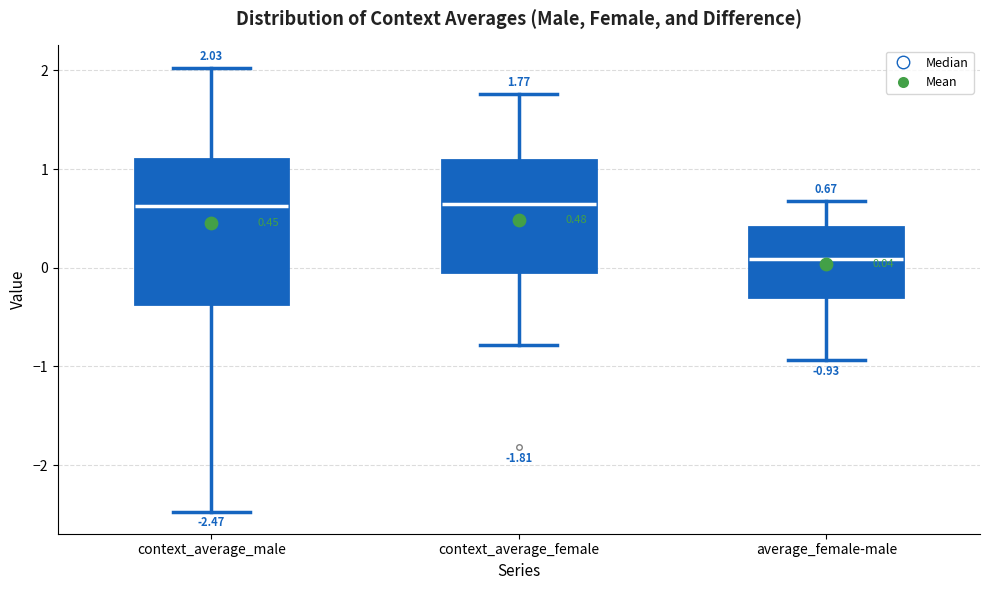

Which box is the tallest, from its lower edge to its upper edge?

context_average_male